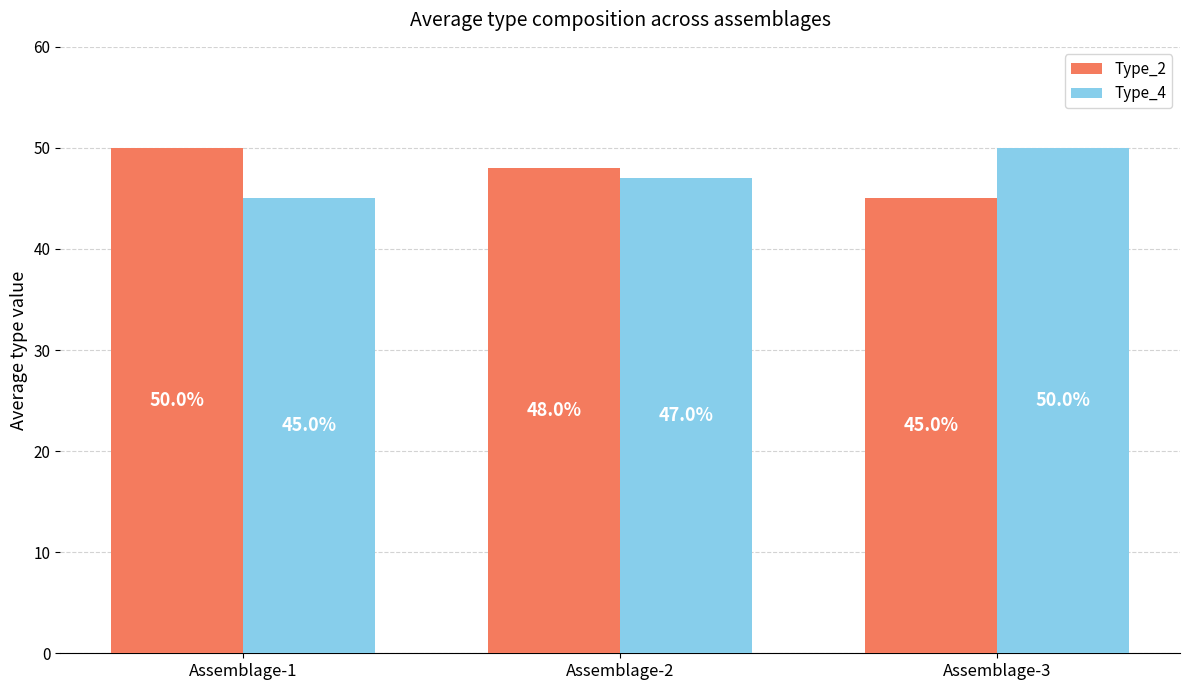

Is it true that Type_2 equals 23 at Assemblage-1?

False